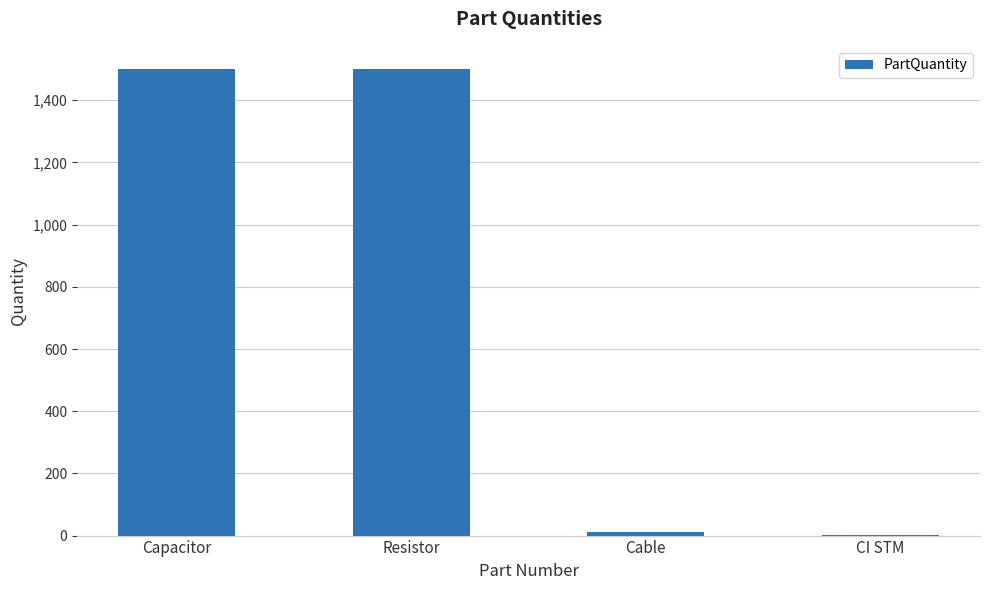

Read the value at Capacitor.

1500